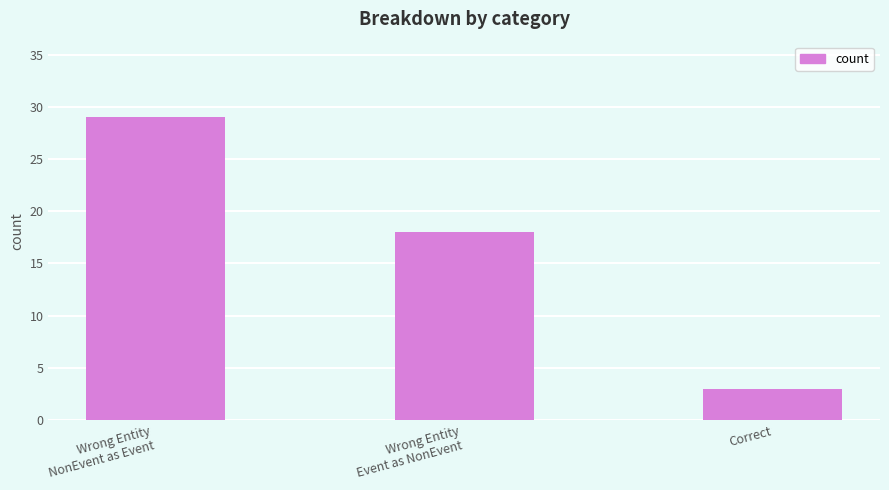

Approximately how many times larger is the value at Correct compared to Wrong Entity
NonEvent as Event?

0.1